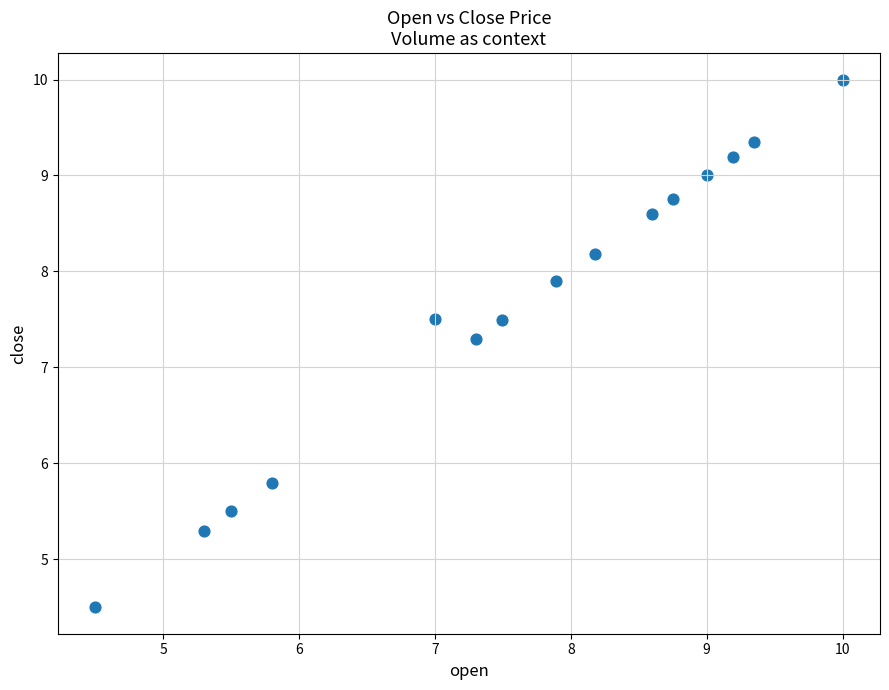

What Y value in the scatter plot is closest to 7?

7.3